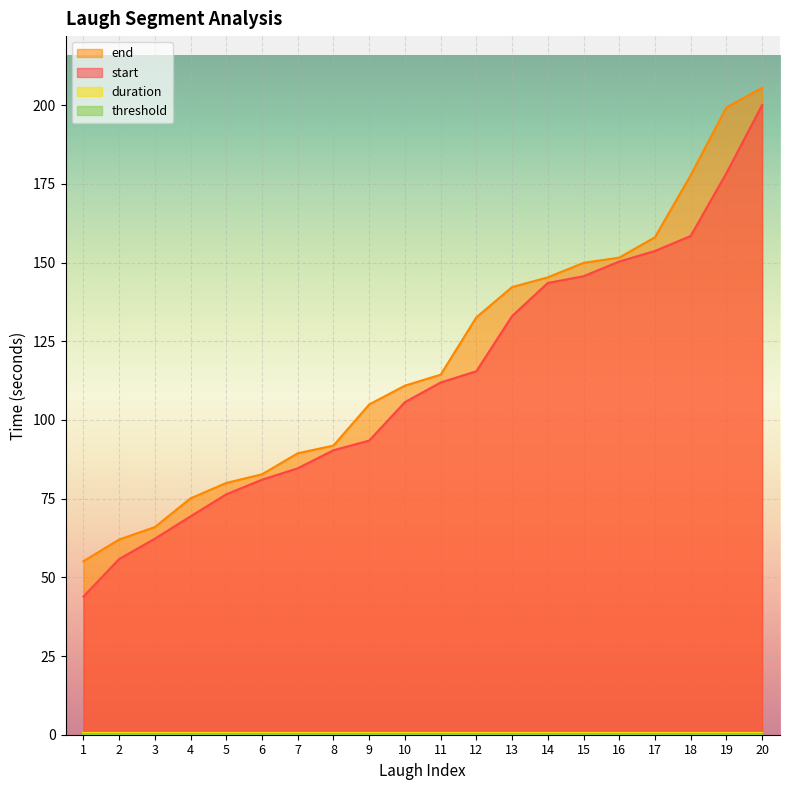

What is the difference between the start values at 17 and 10?

48.0